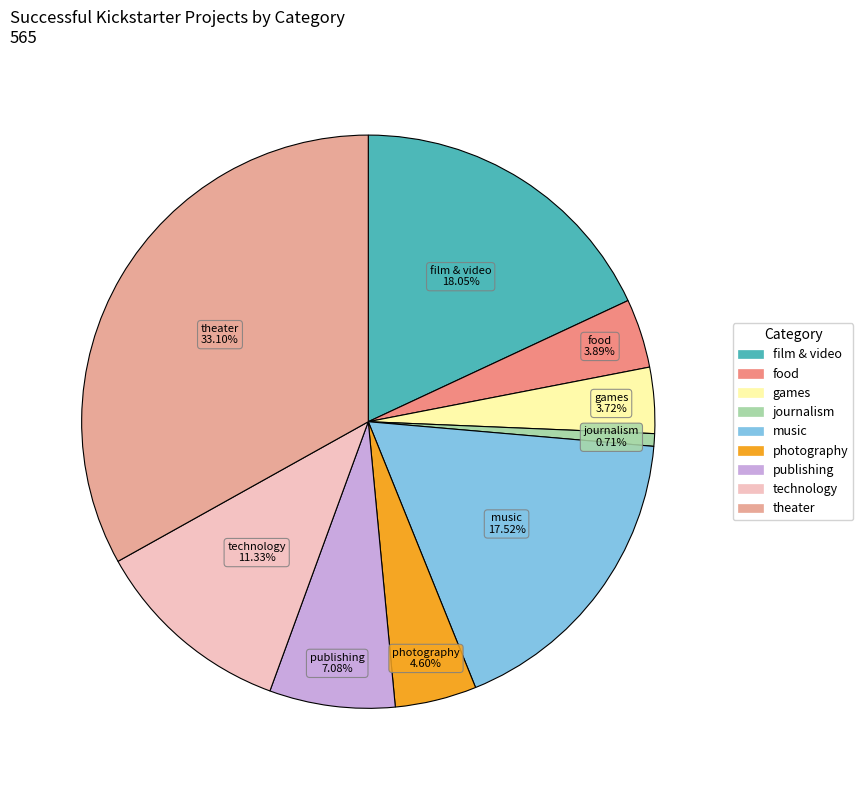

How many slices are in this pie chart?

9